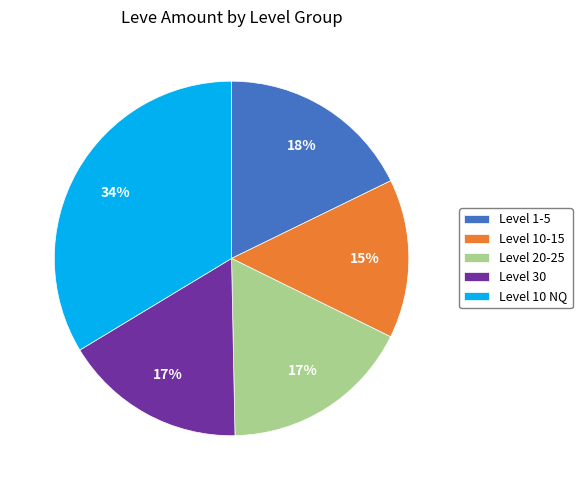

Count the number of slices in the pie.

5